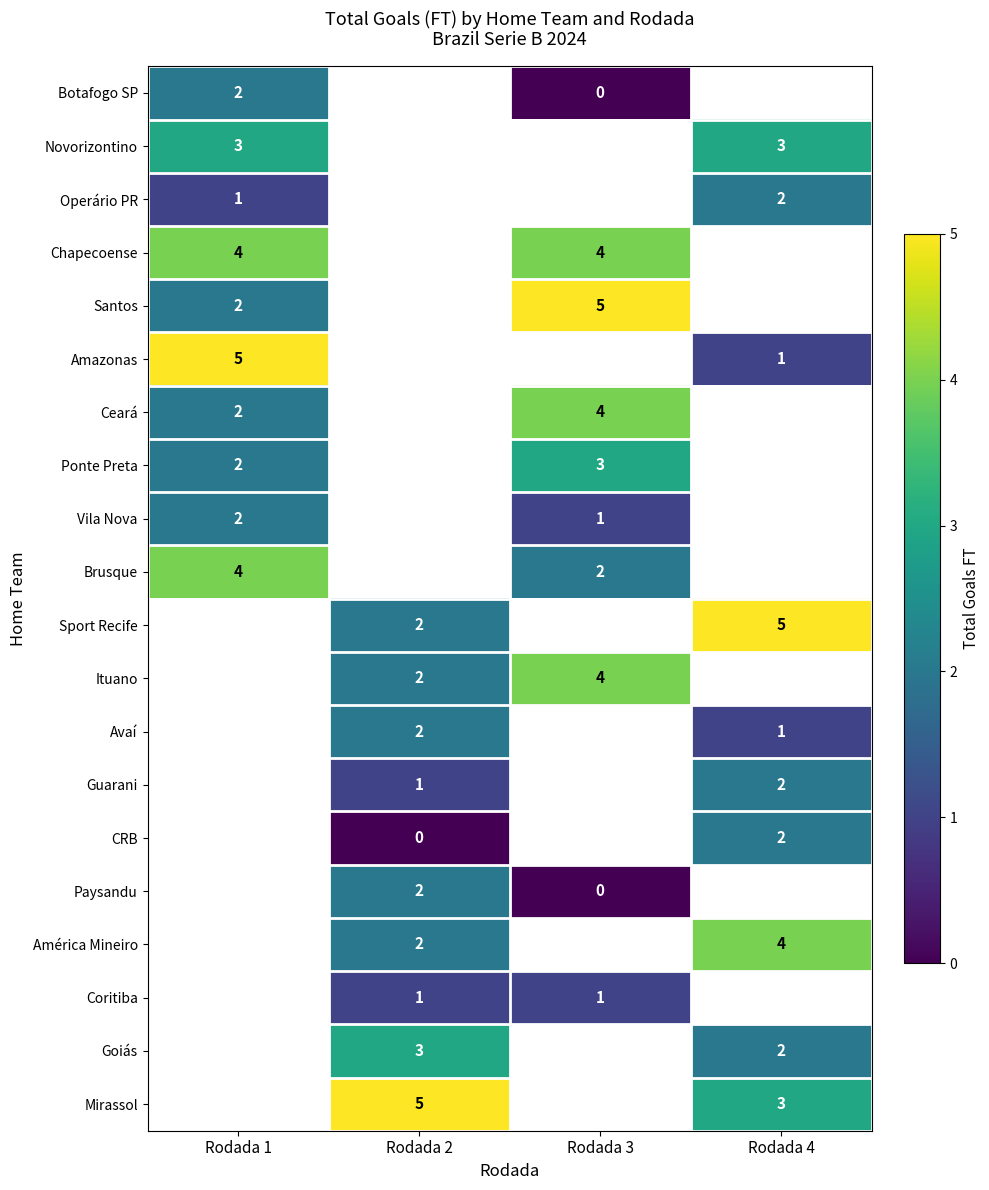

The value of Novorizontino at Rodada 4 is 5. True or false?

False